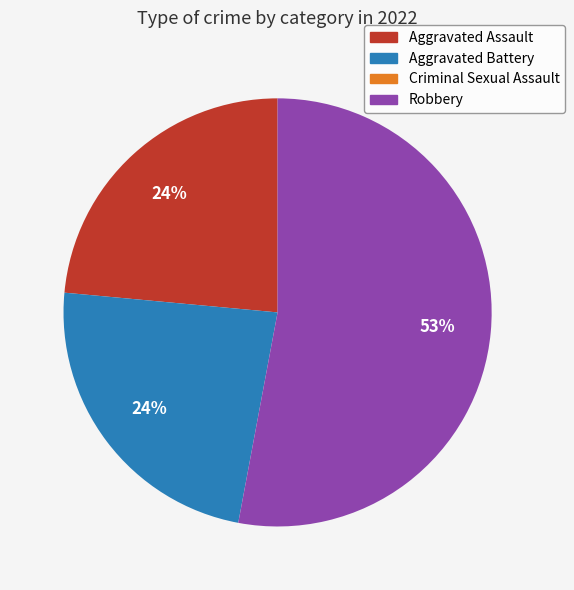

To the nearest percent, what is the difference between the Robbery and Aggravated Battery slice percentages?

29%